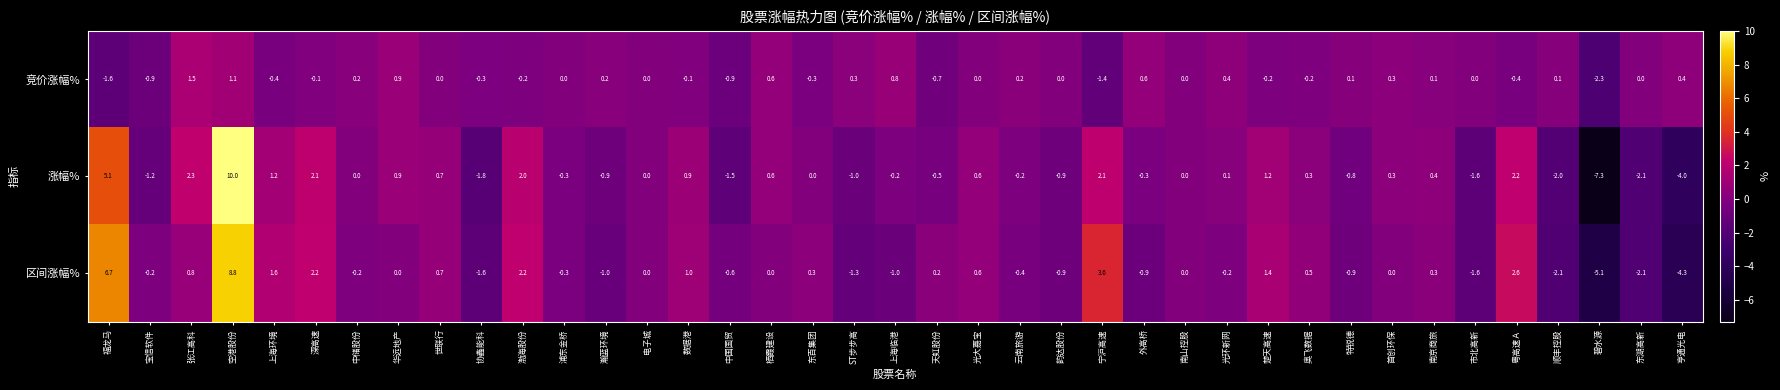

Count the number of categories in the chart.

39